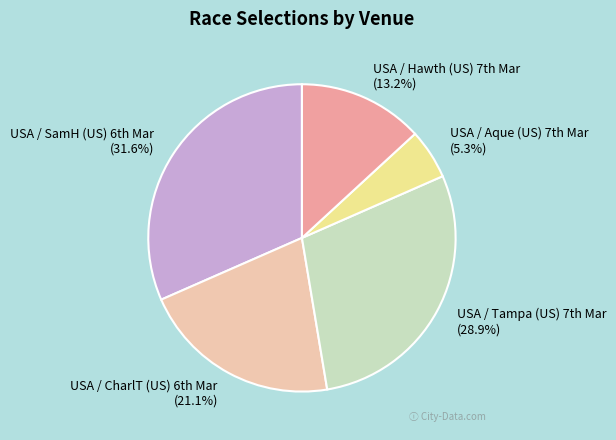

Which slice is the largest?

USA / SamH (US) 6th Mar